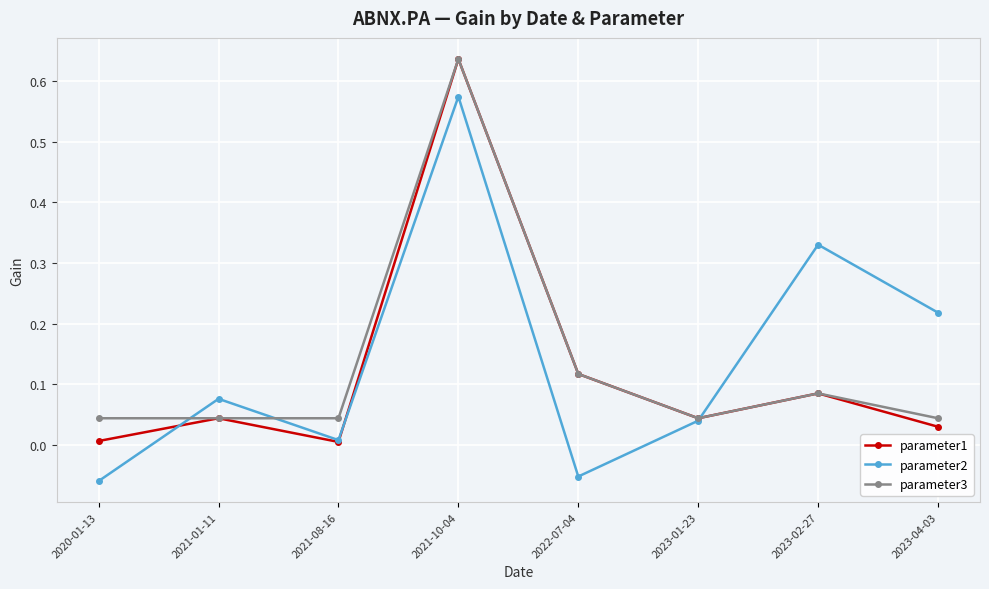

True or false: parameter2 has a value of 0.2 at 2021-10-04.

False